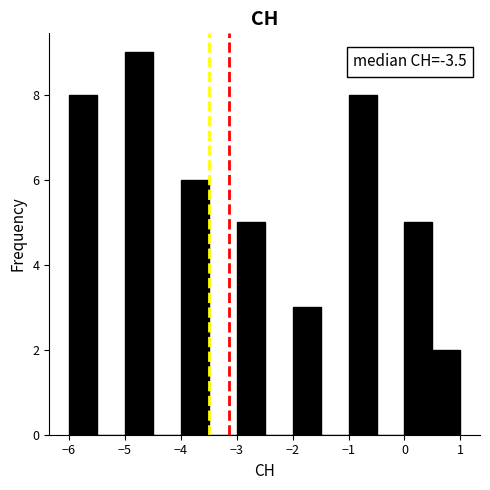

Which range on the x-axis has the tallest bar?

-5.0 to -4.5